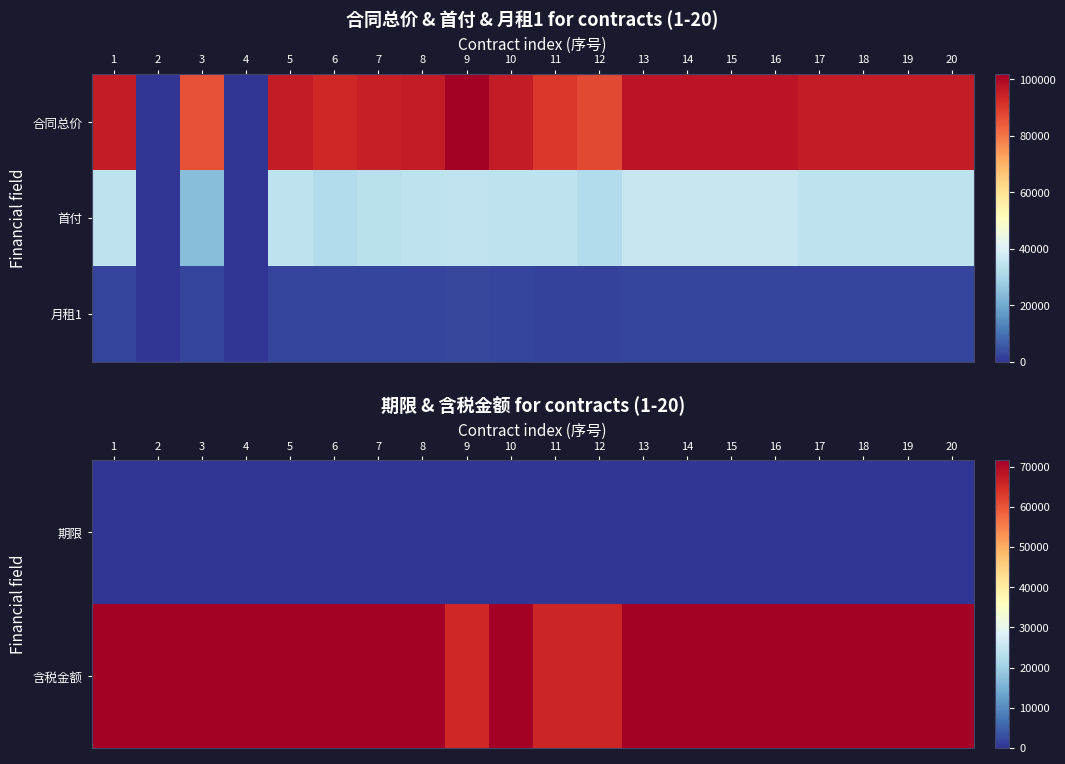

What is the difference between the second highest and second lowest values in the 含税金额 series?

5700